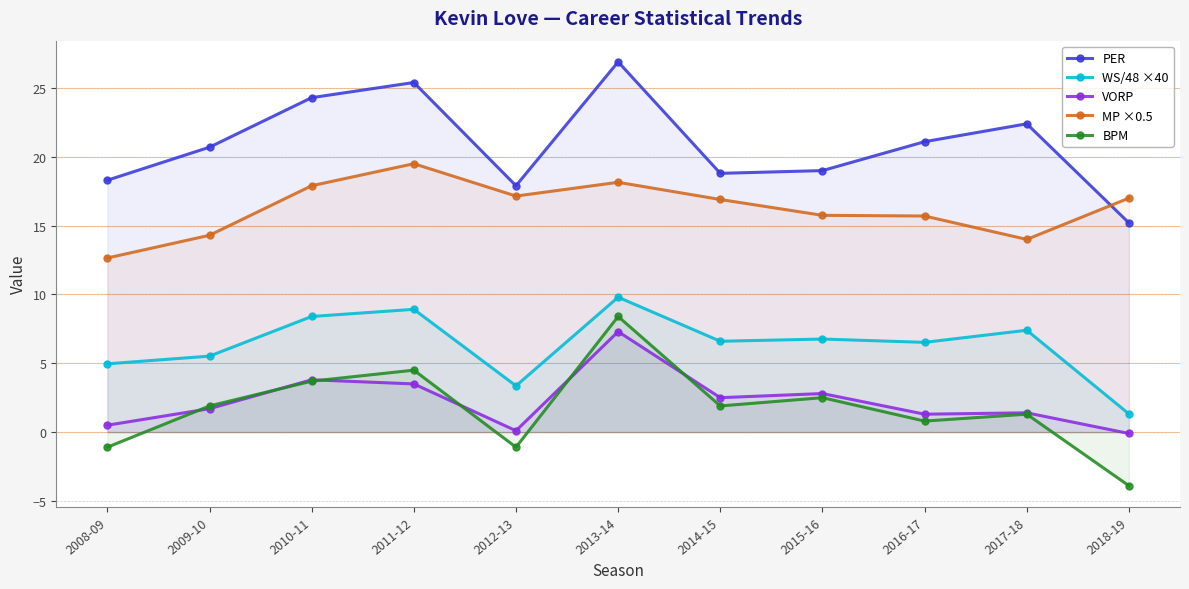

How many lines are shown in the chart?

5